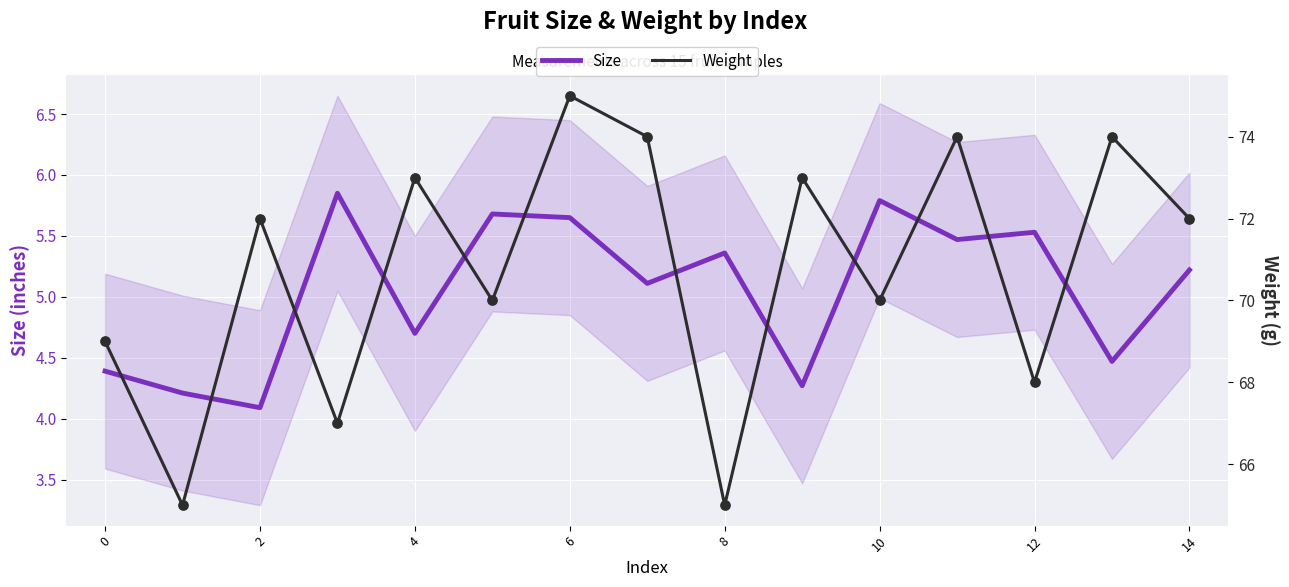

Which series has the widest spread of Y values?

Weight